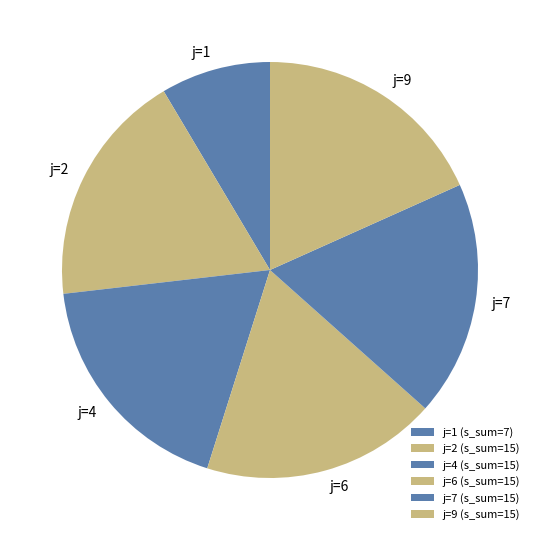

Count the number of slices in the pie.

6